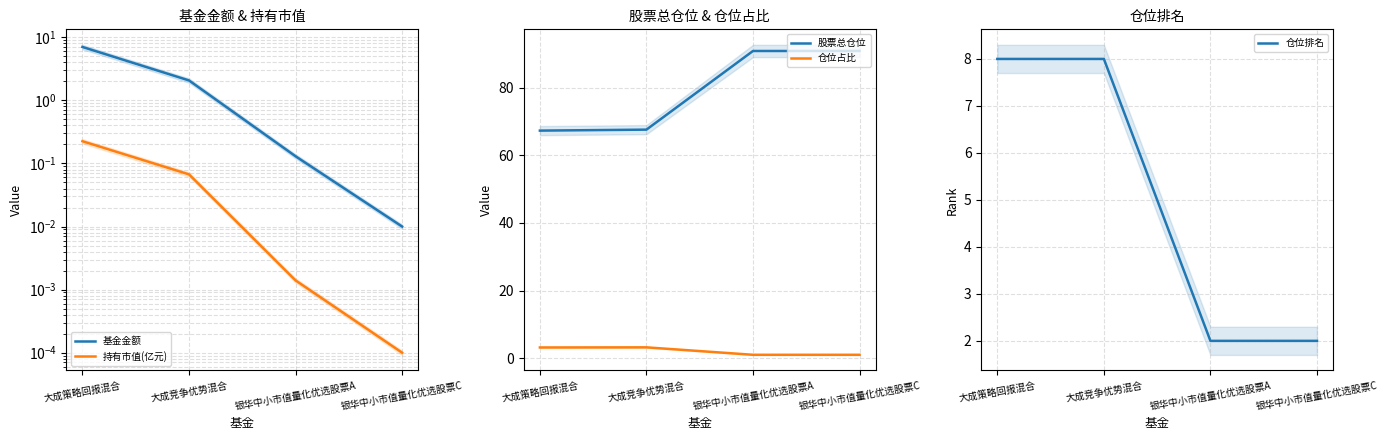

List the labels in order of 基金金额 value, largest first.

大成策略回报混合, 大成竞争优势混合, 银华中小市值量化优选股票A, 银华中小市值量化优选股票C